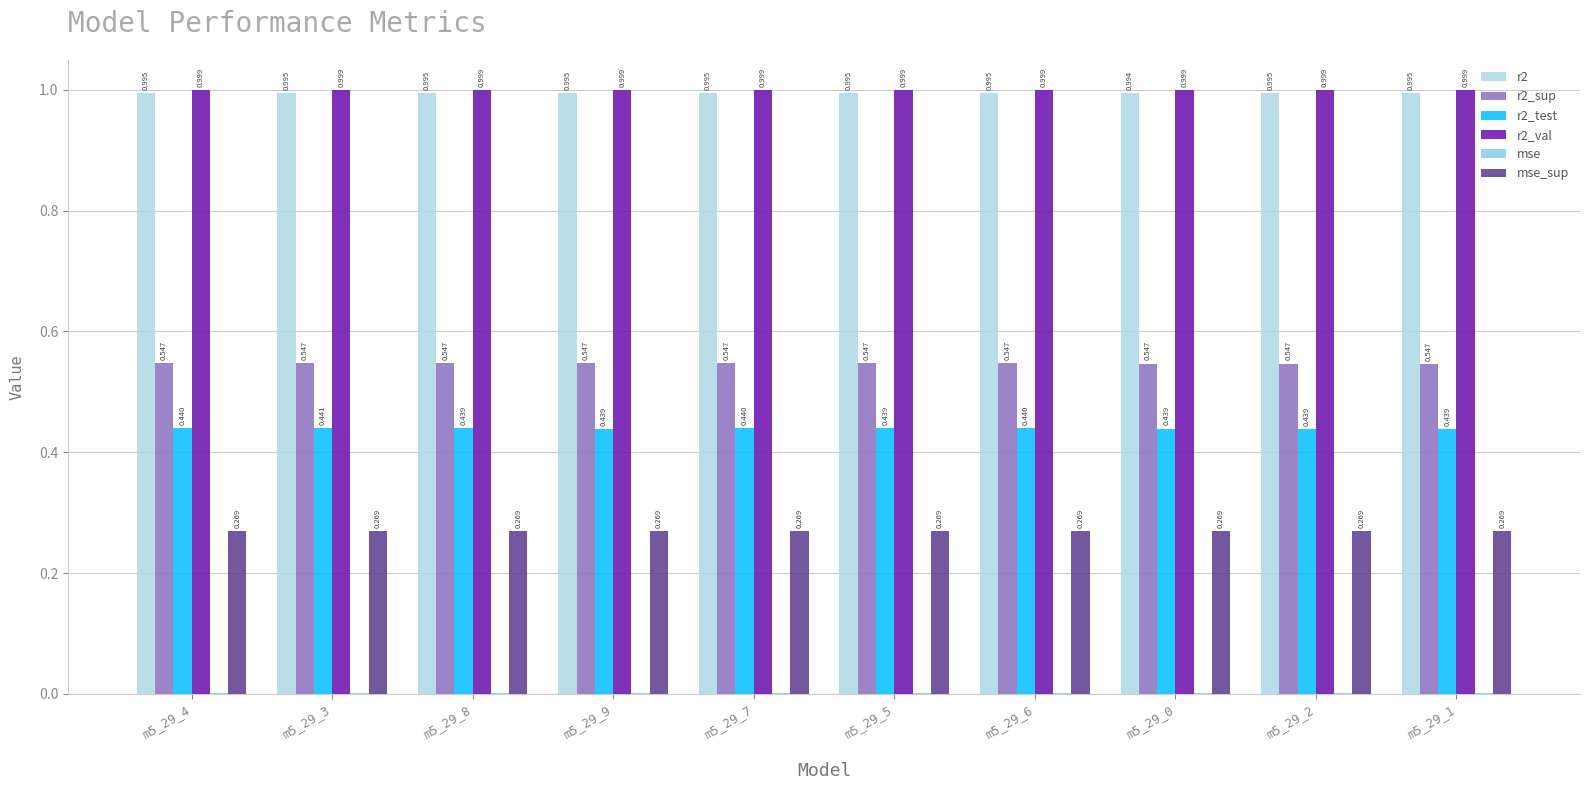

Count the number of data series in this chart.

6